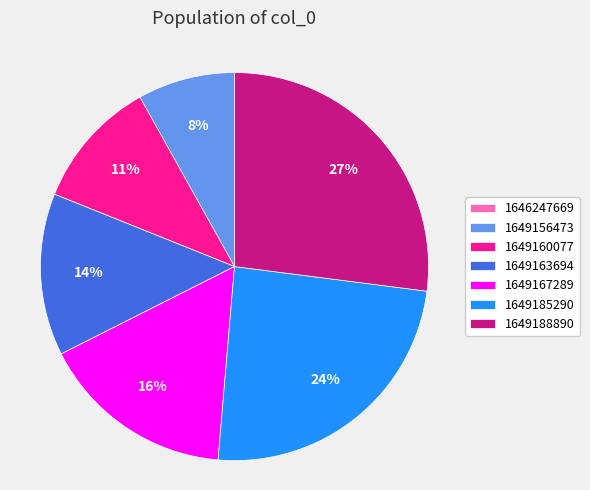

Is the sum of 1649160077 and 1649167289 greater than half?

No